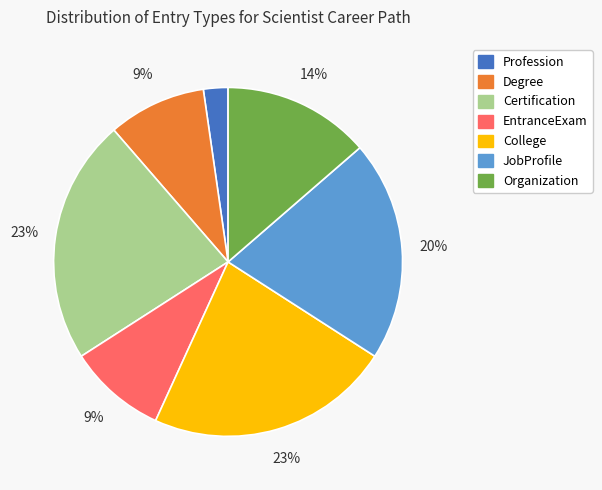

Which slice is the smallest?

Profession